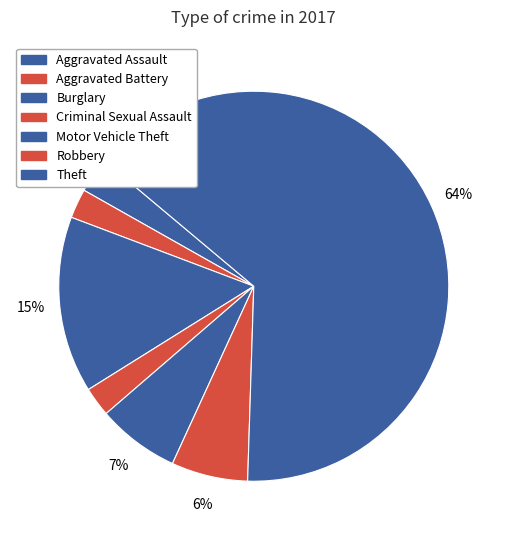

Do Motor Vehicle Theft and Burglary together represent more than half of the pie?

No